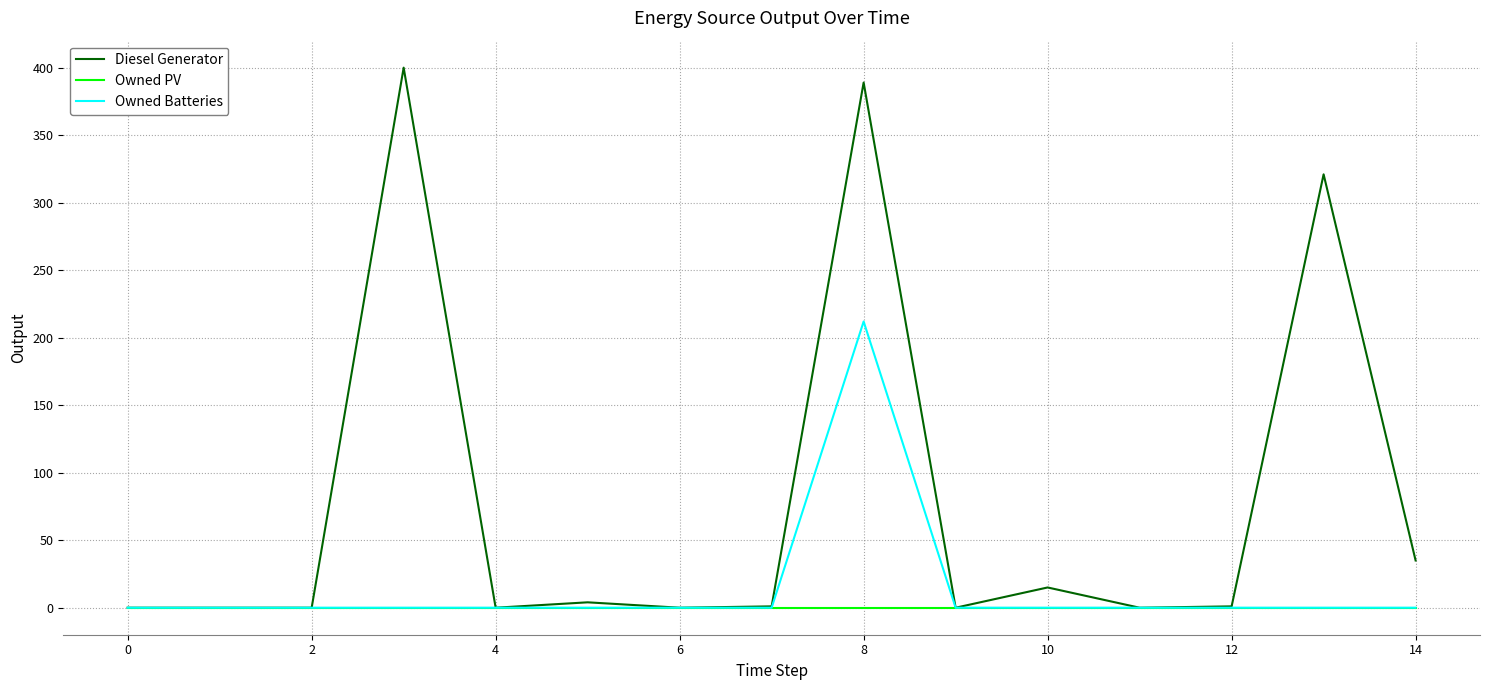

Which series has the widest spread of values?

Diesel Generator